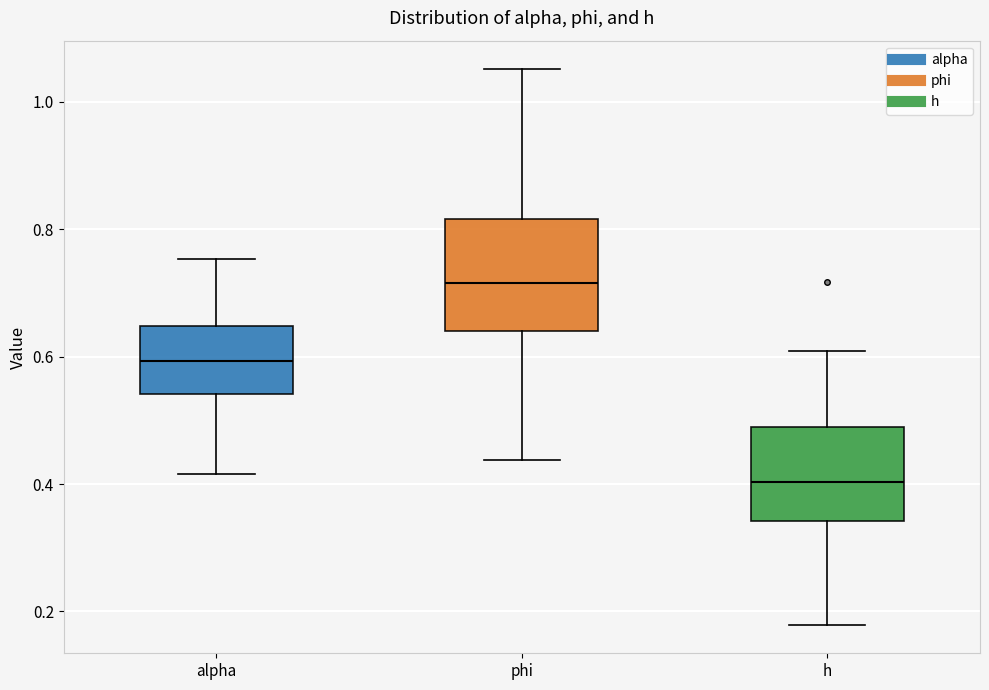

Comparing the boxes themselves (not the whiskers), which one is the tallest?

phi